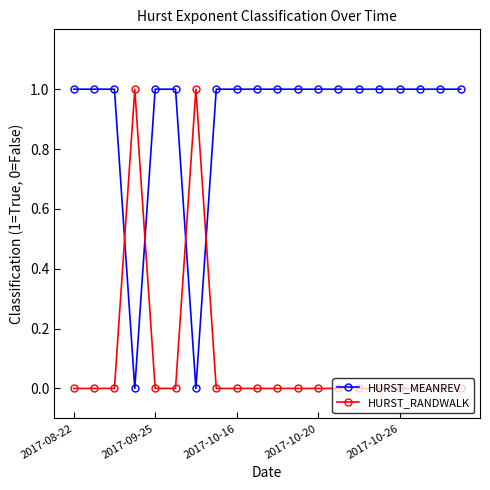

Rank the series by their average value, from highest to lowest.

HURST_MEANREV, HURST_RANDWALK